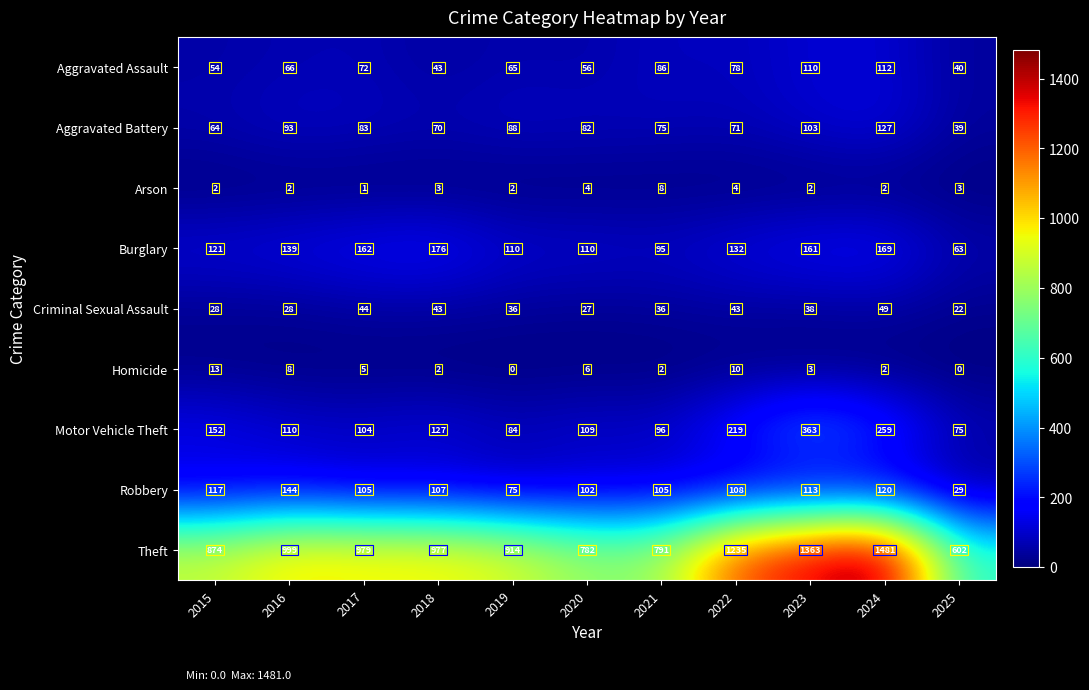

Where is Aggravated Assault nearest to the value 76?

2022